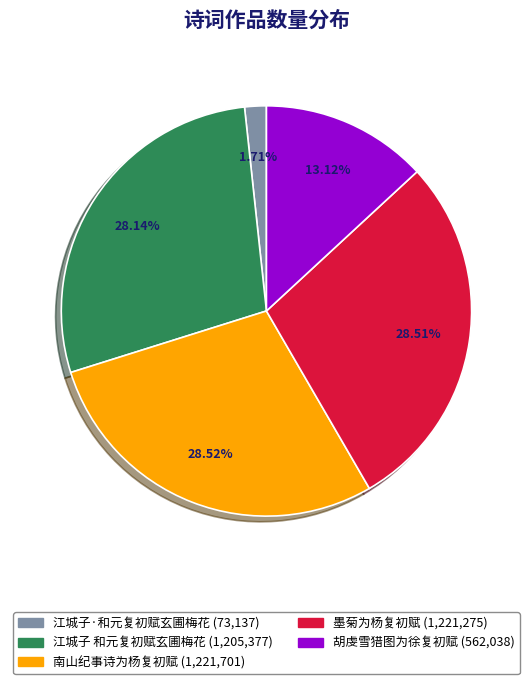

How many segments does this pie chart have?

5